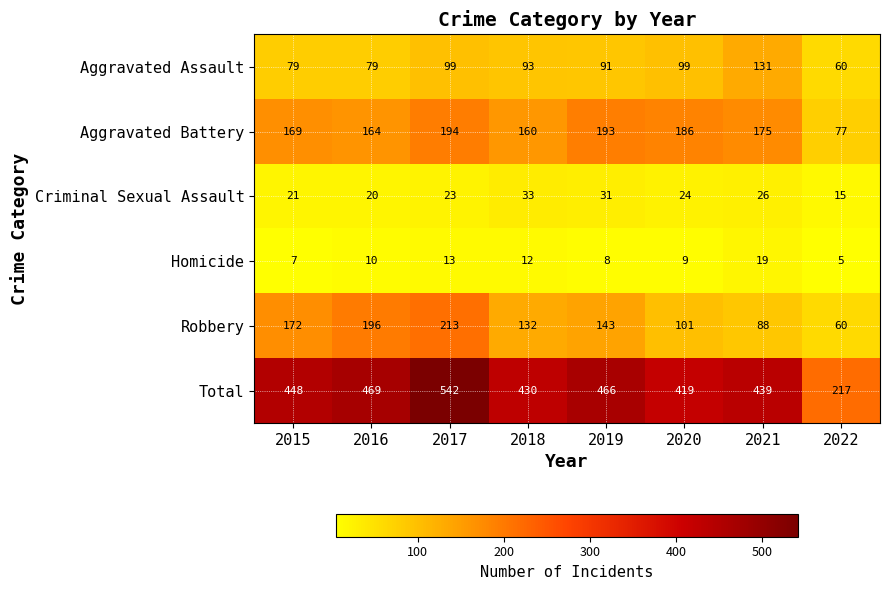

What is the sum of all Homicide values?

83